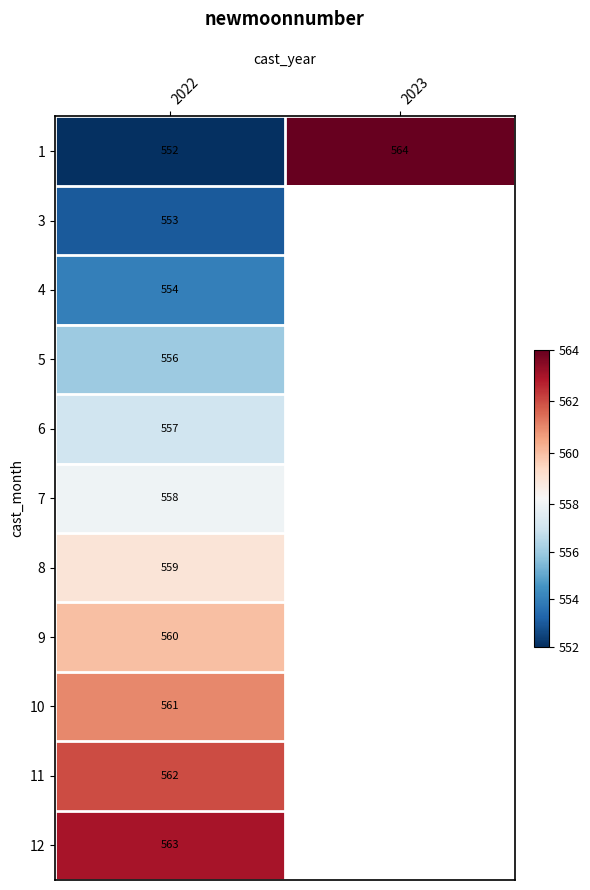

What is the difference between the highest and lowest values at 2022?

11